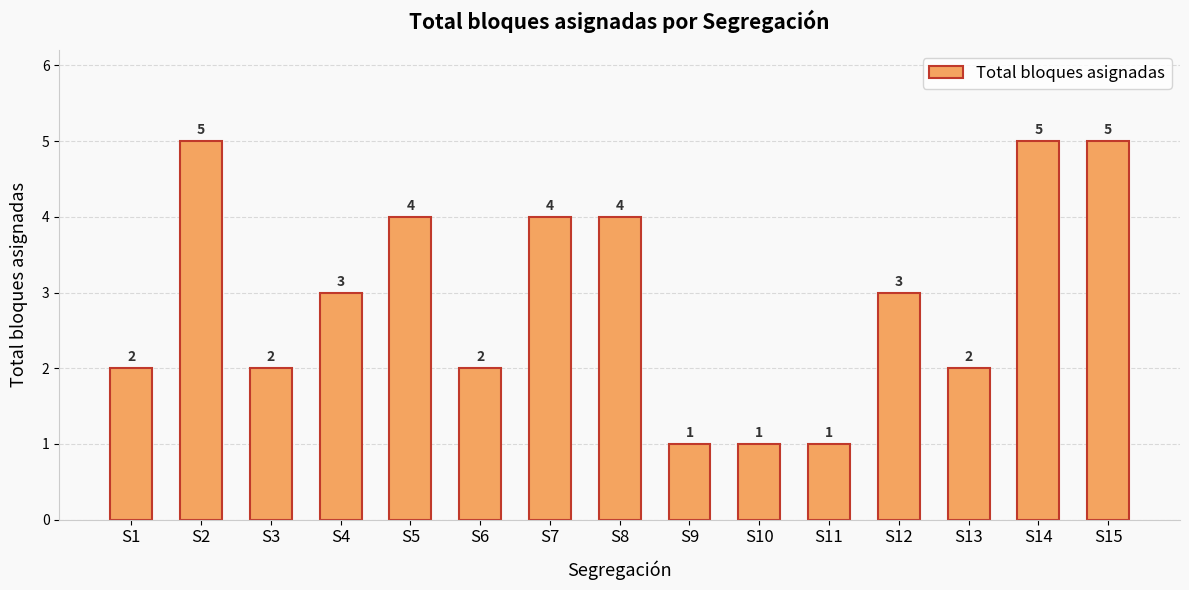

Does the chart contain any negative values?

No